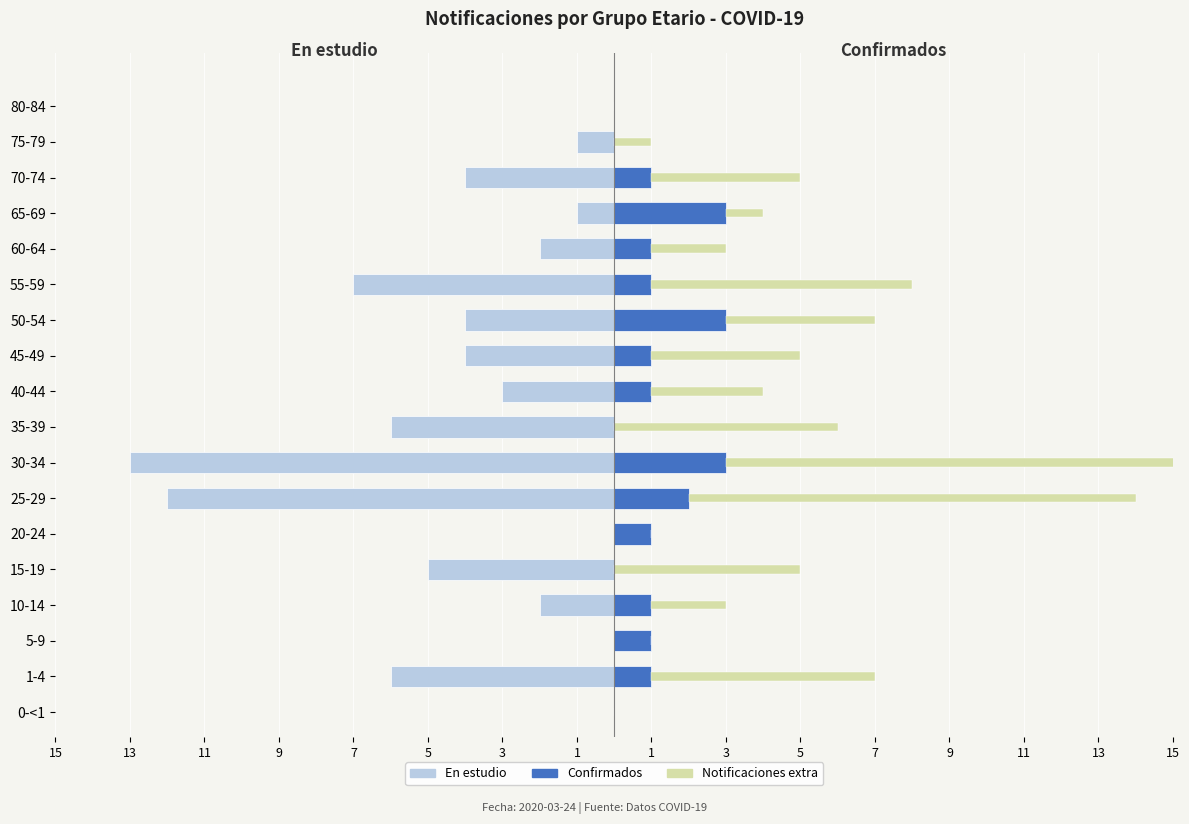

What is the total value across all series at 10-14?

1